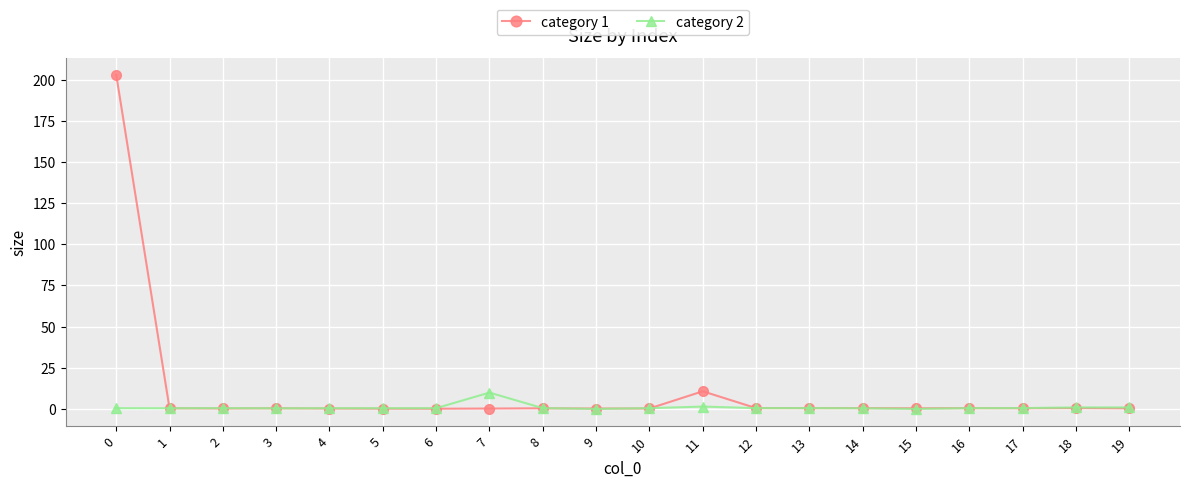

What is the spread (max minus min) of values at 0?

202.7